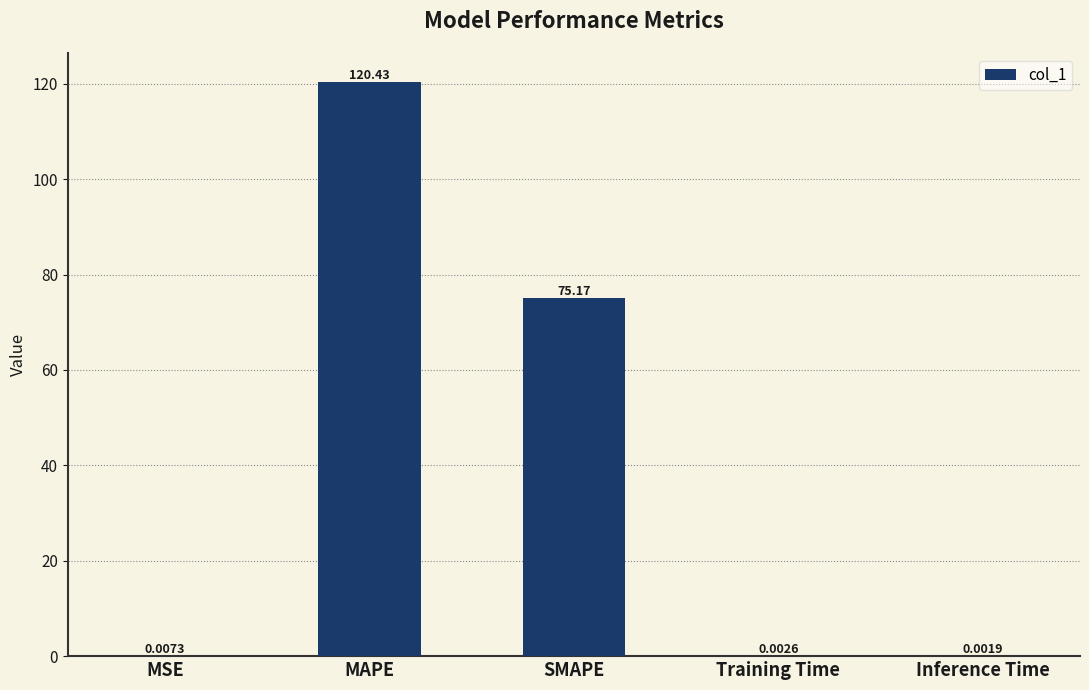

What is the sum of all values?

195.6